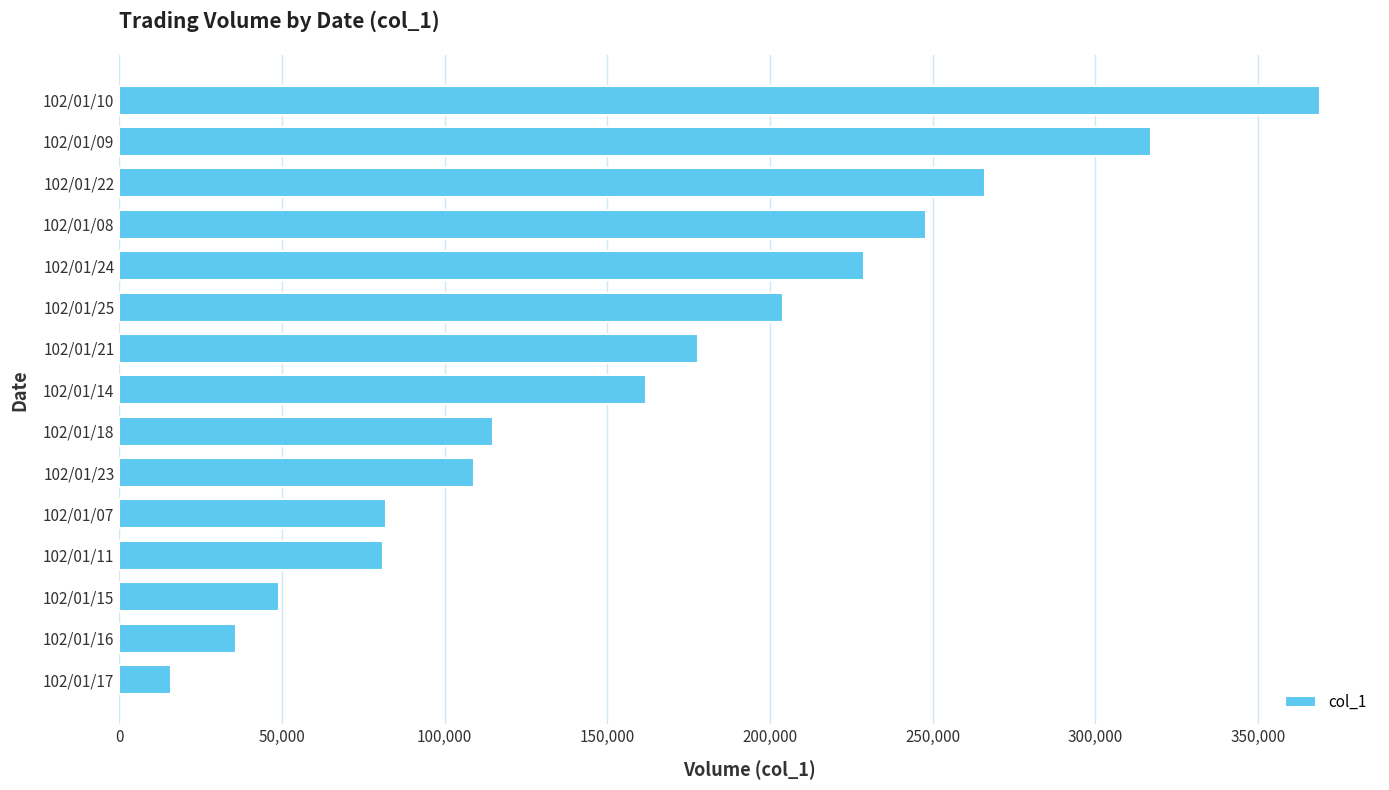

What is the label of the 6th bar from the bottom?

102/01/23